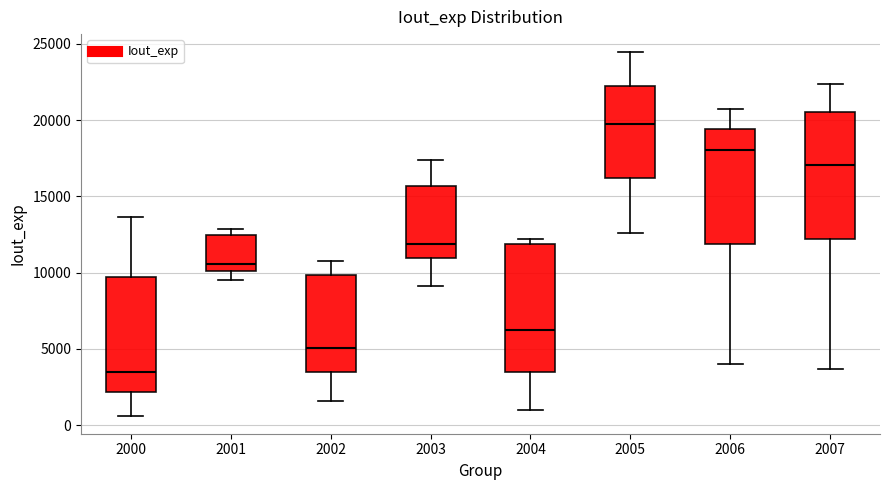

Which box's median line is the lowest?

2000